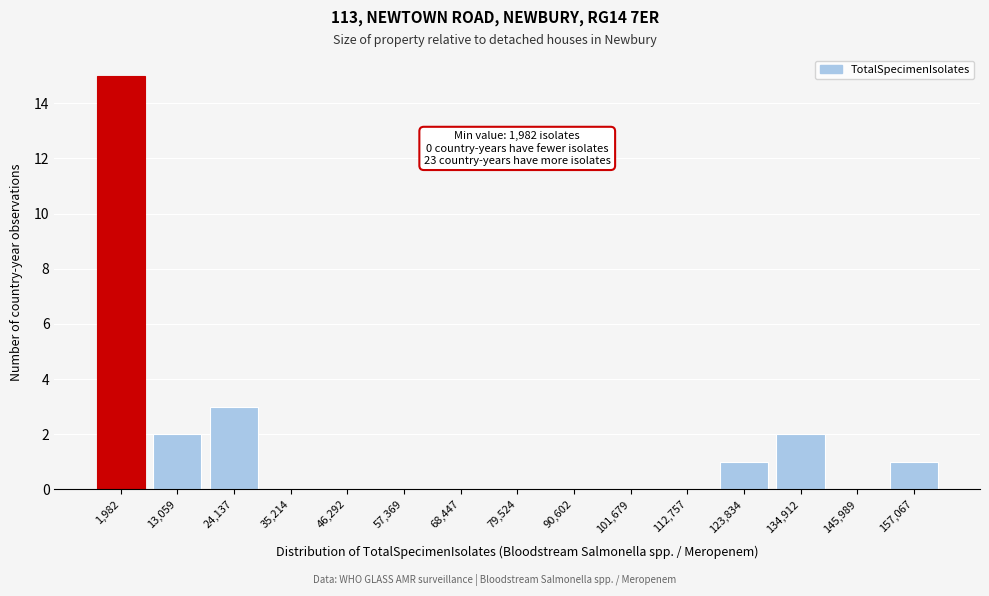

Reading left to right, list all the values displayed in this chart.

1,982=15	13,059=2	24,137=3	35,214=0	46,292=0	57,369=0	68,447=0	79,524=0	90,602=0	101,679=0	112,757=0	123,834=1	134,912=2	145,989=0	157,067=1